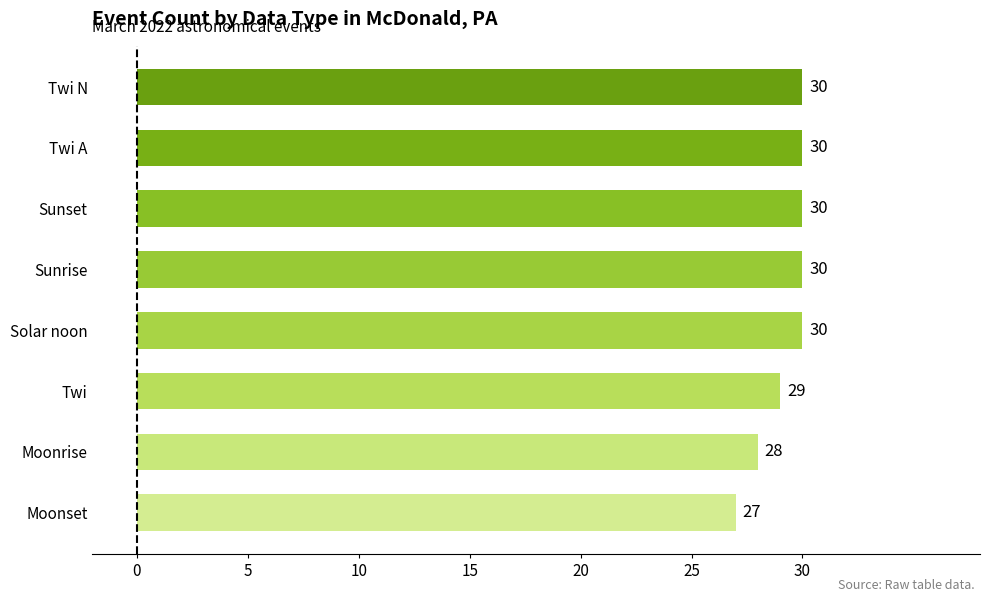

What is the smallest value displayed?

27